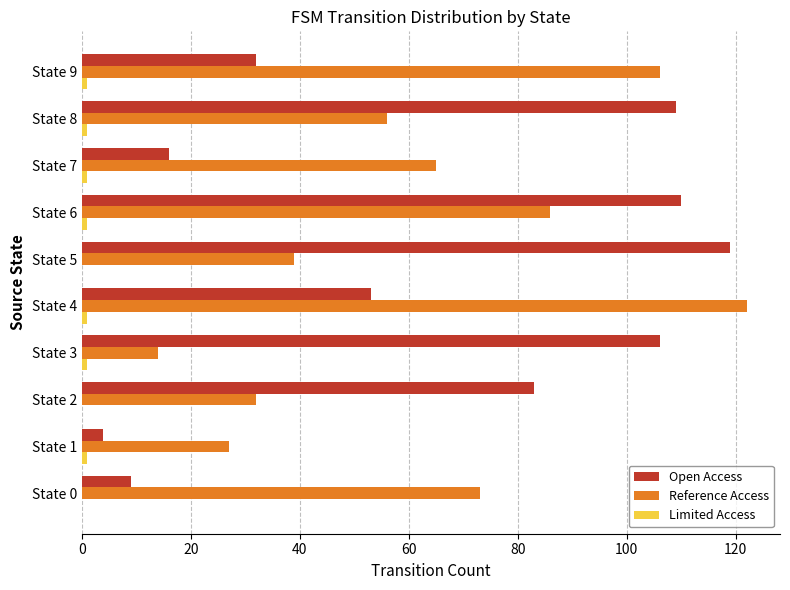

Is the value of Open Access at State 2 greater than the value of Reference Access at State 0?

Yes